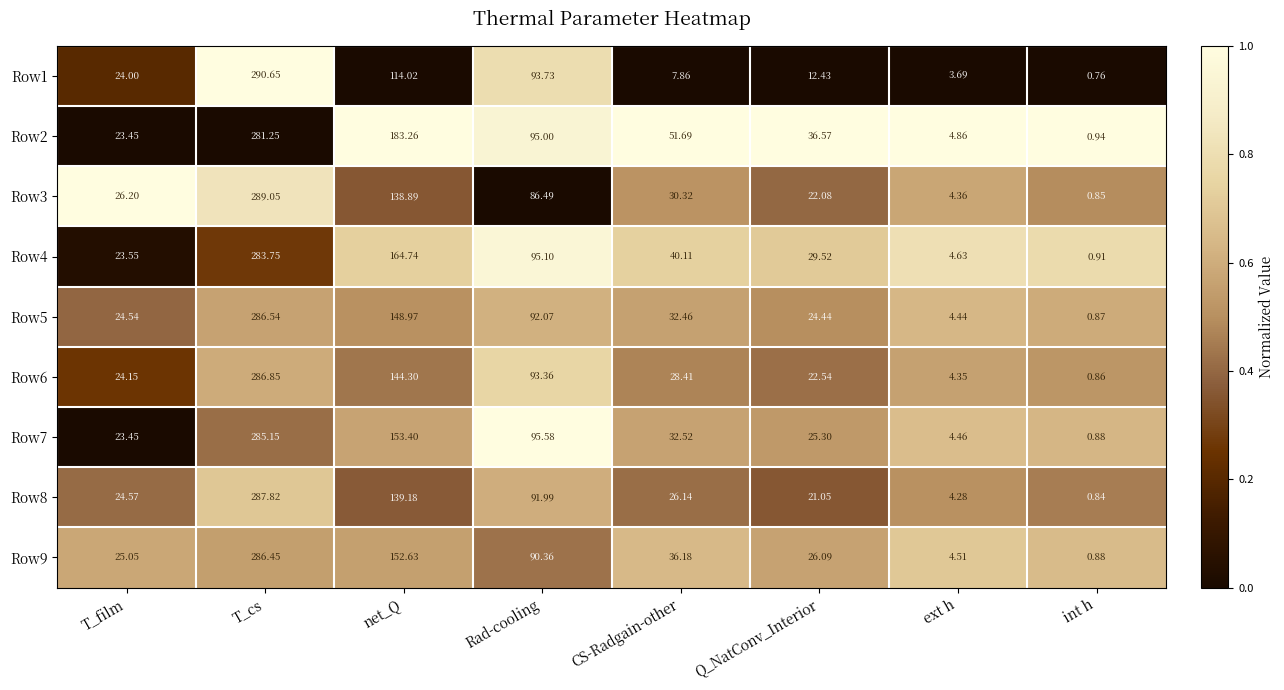

Where does the Row8 series first go above 26?

T_cs